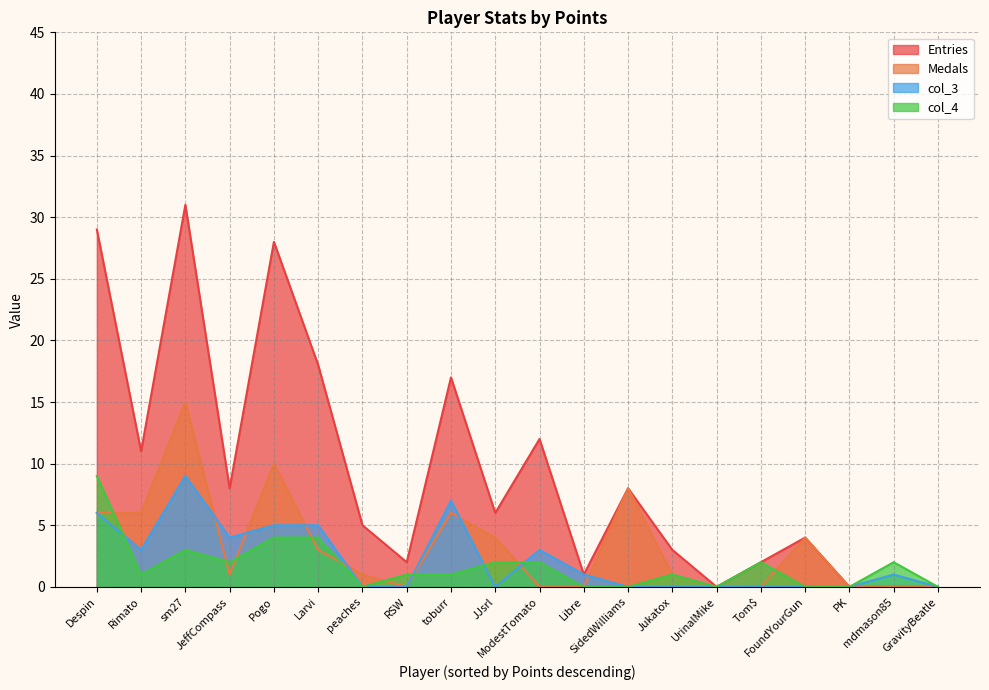

Which series has the largest range (max minus min)?

Entries